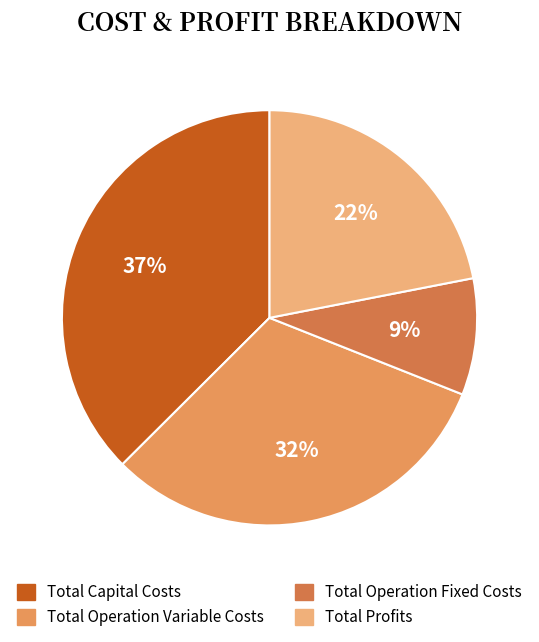

True or false: Total Operation Fixed Costs accounts for 22% of the total.

False